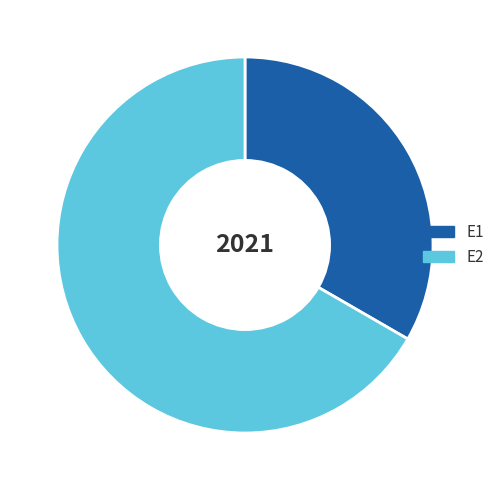

How many slices are in this pie chart?

2